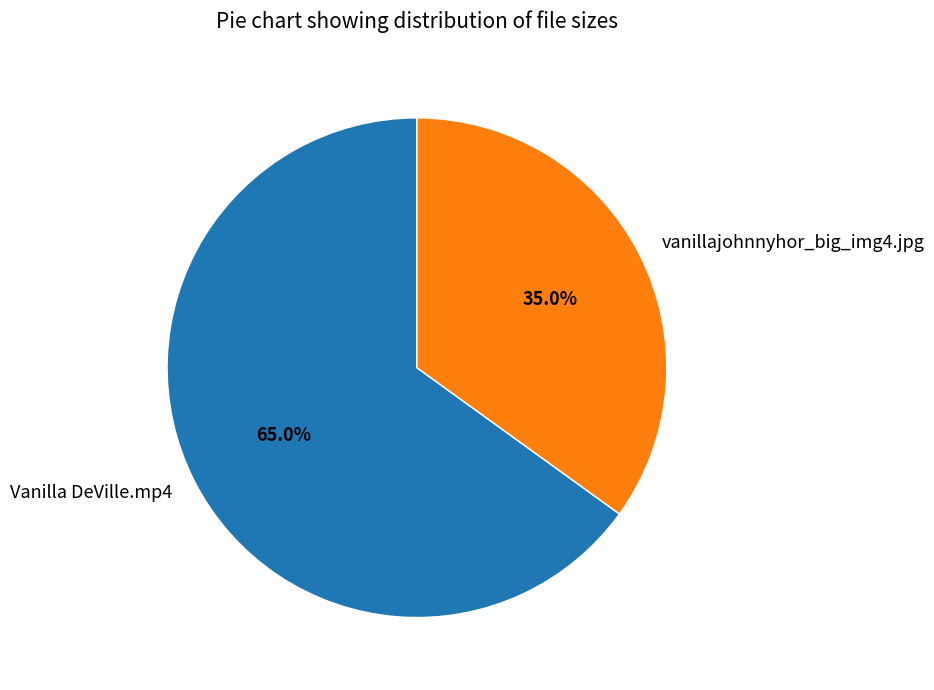

Between vanillajohnnyhor_big_img4.jpg and Vanilla DeVille.mp4, which is larger?

Vanilla DeVille.mp4